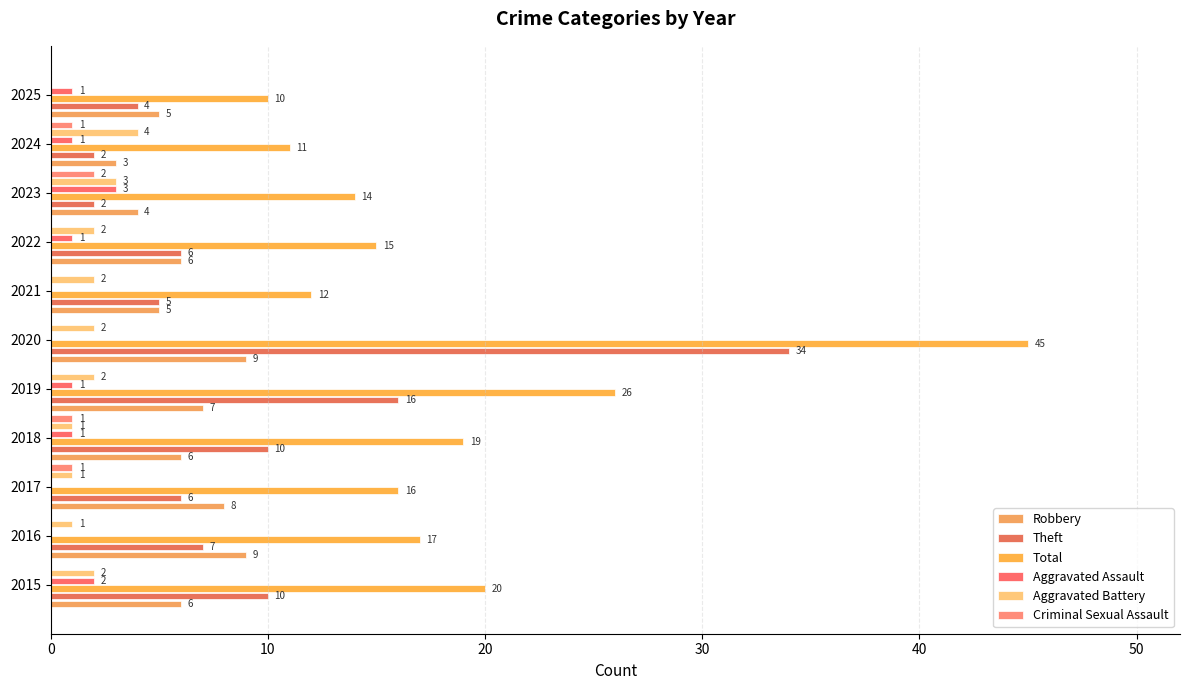

List the series in order of their peak value, lowest first.

Criminal Sexual Assault, Aggravated Assault, Aggravated Battery, Robbery, Theft, Total